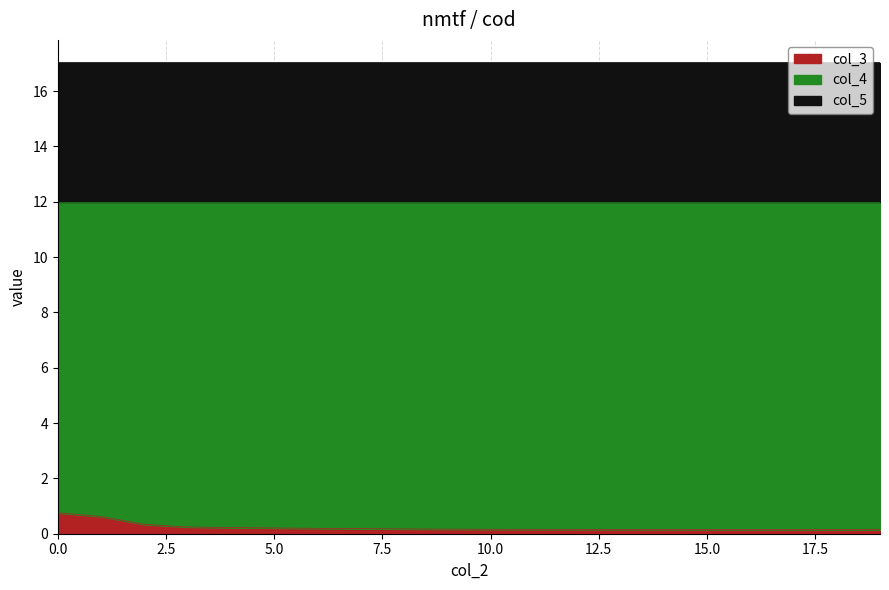

Which category has the lowest value across all series?

19